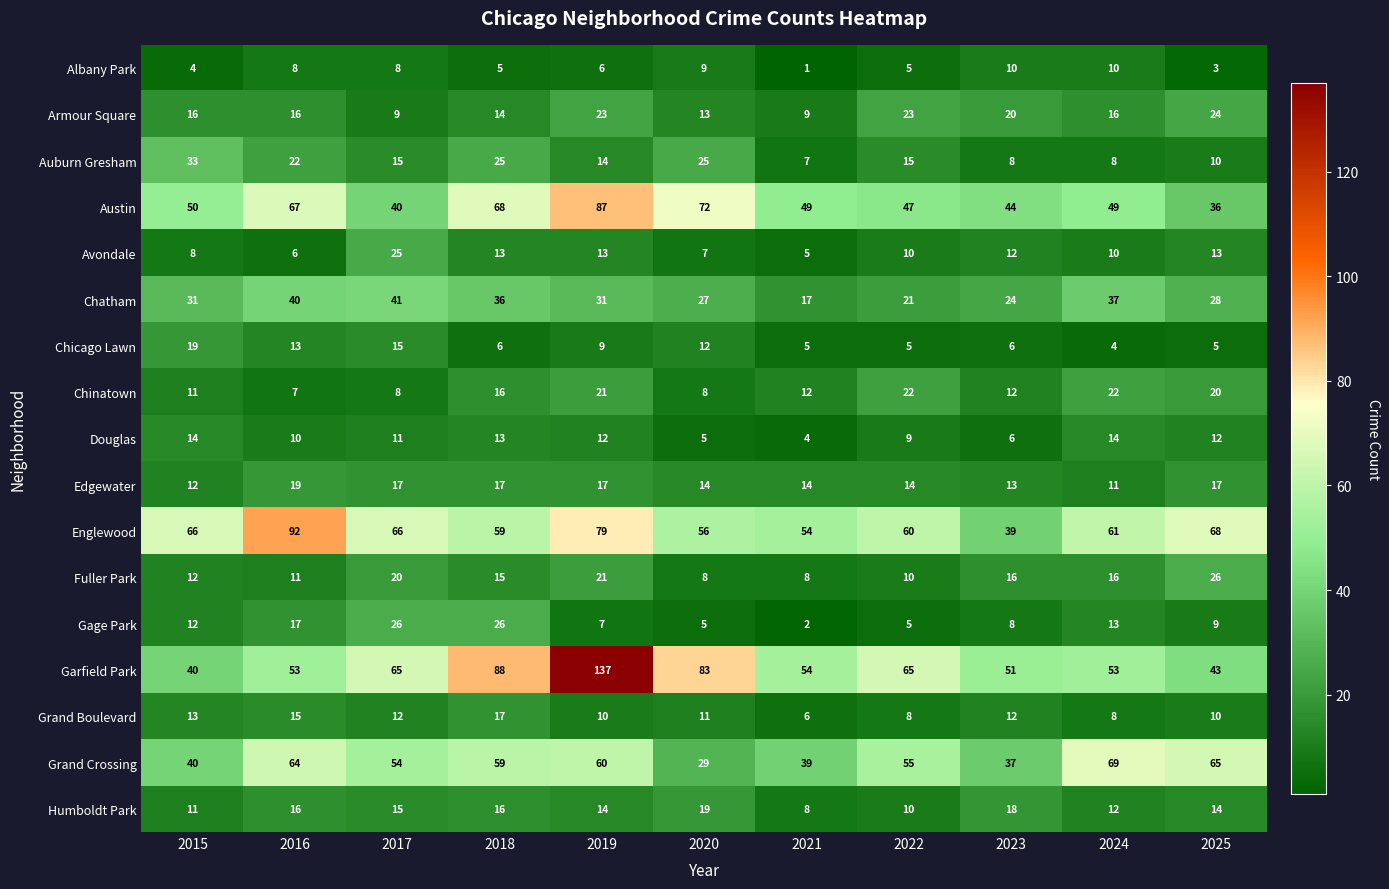

How many data points in Englewood are less than 61?

5